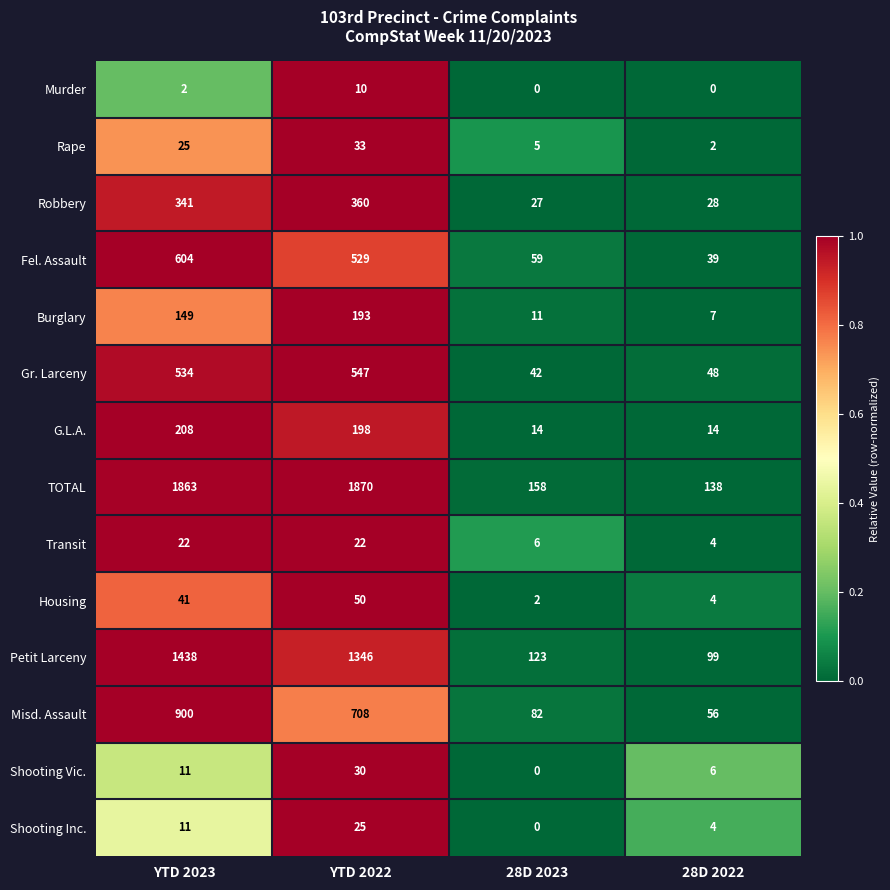

What is the difference between the highest and lowest values at YTD 2022?

1860